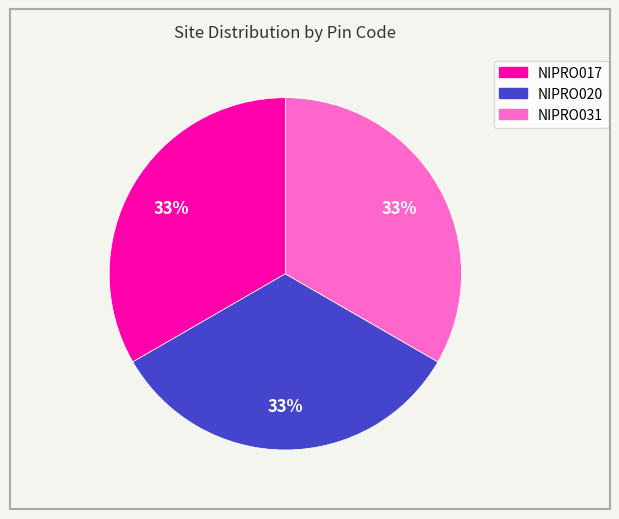

Count the number of slices in the pie.

3